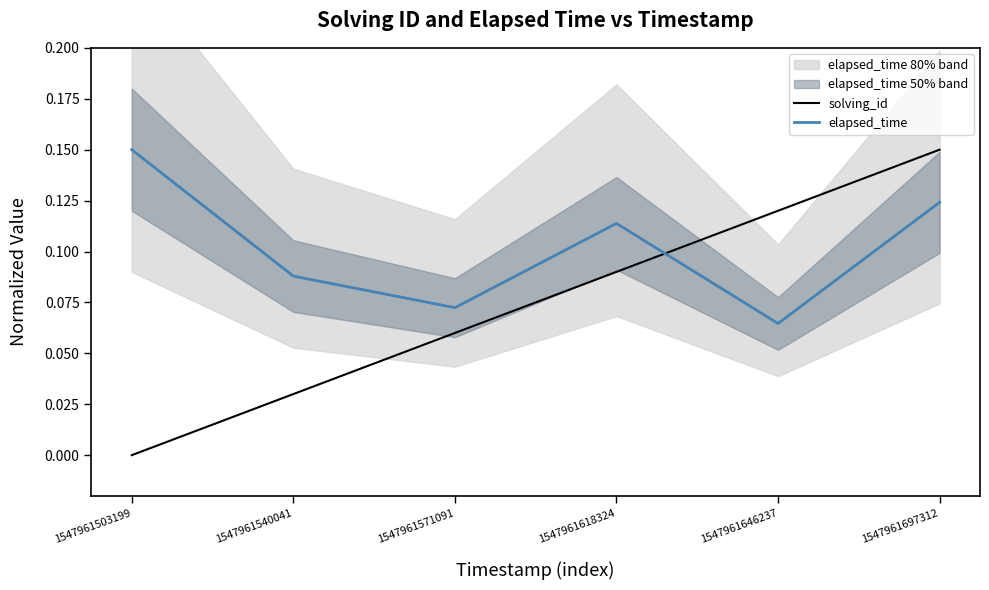

At 1547961646237, list the series in order from smallest to largest.

elapsed_time, solving_id